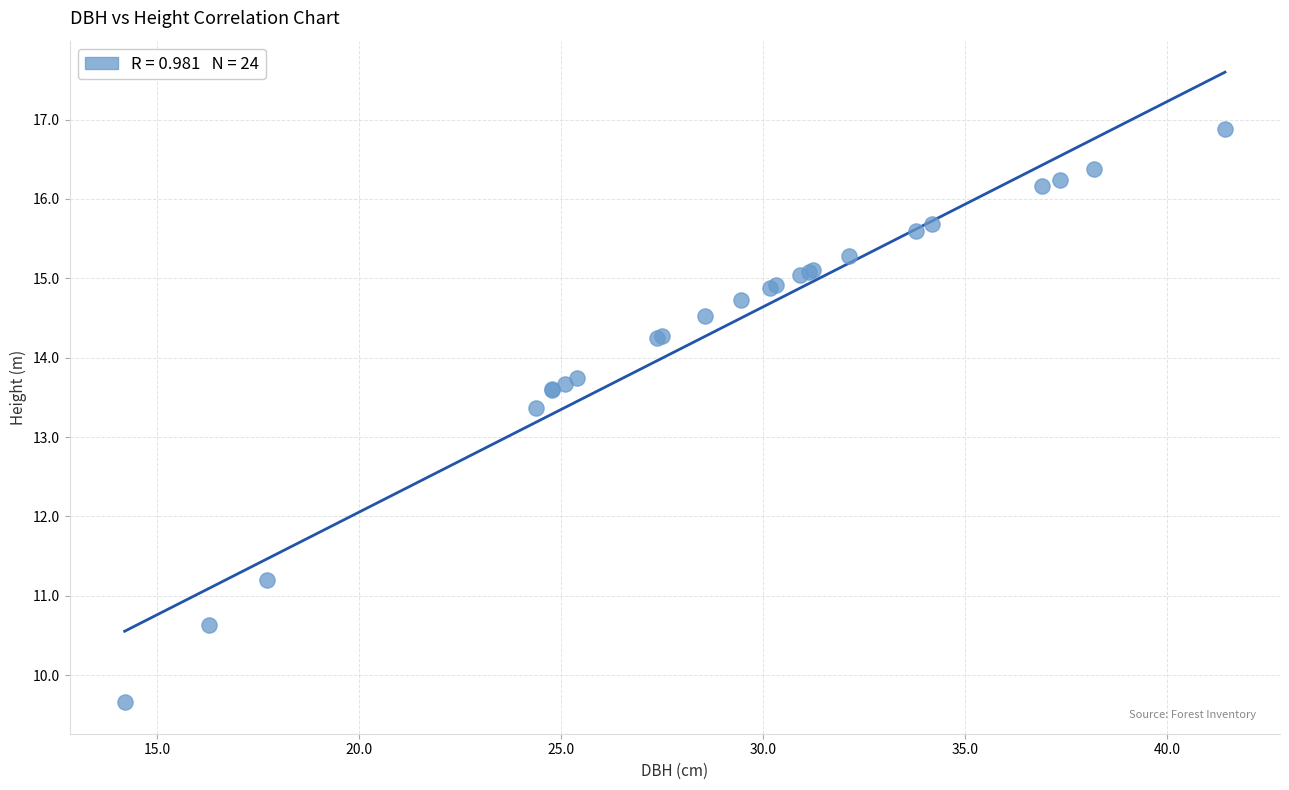

What Y value in the scatter plot is closest to 13?

13.4